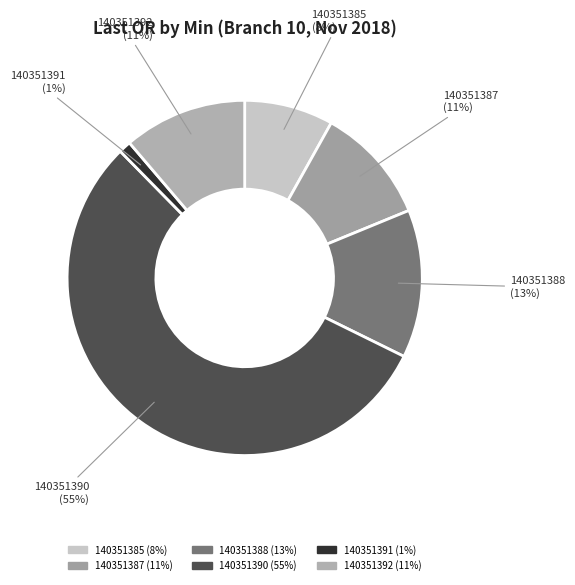

Do 140351392 and 140351391 together represent more than half of the pie?

No